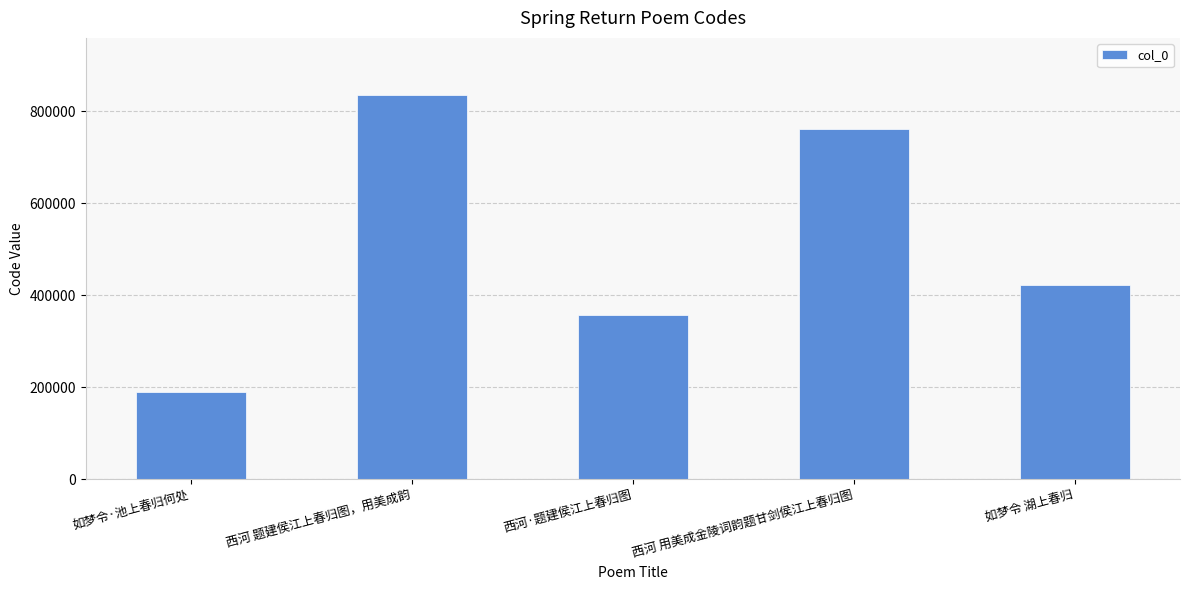

What is the sum of the values at 如梦令·池上春归何处 and 西河 题建侯江上春归图，用美成韵?

1024366